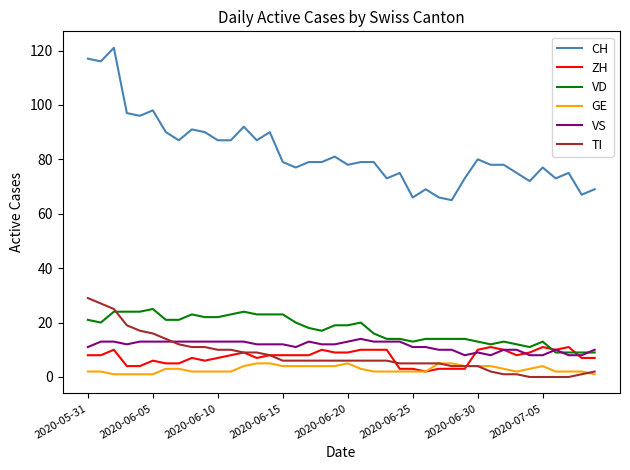

Which series has the largest total across all categories?

CH